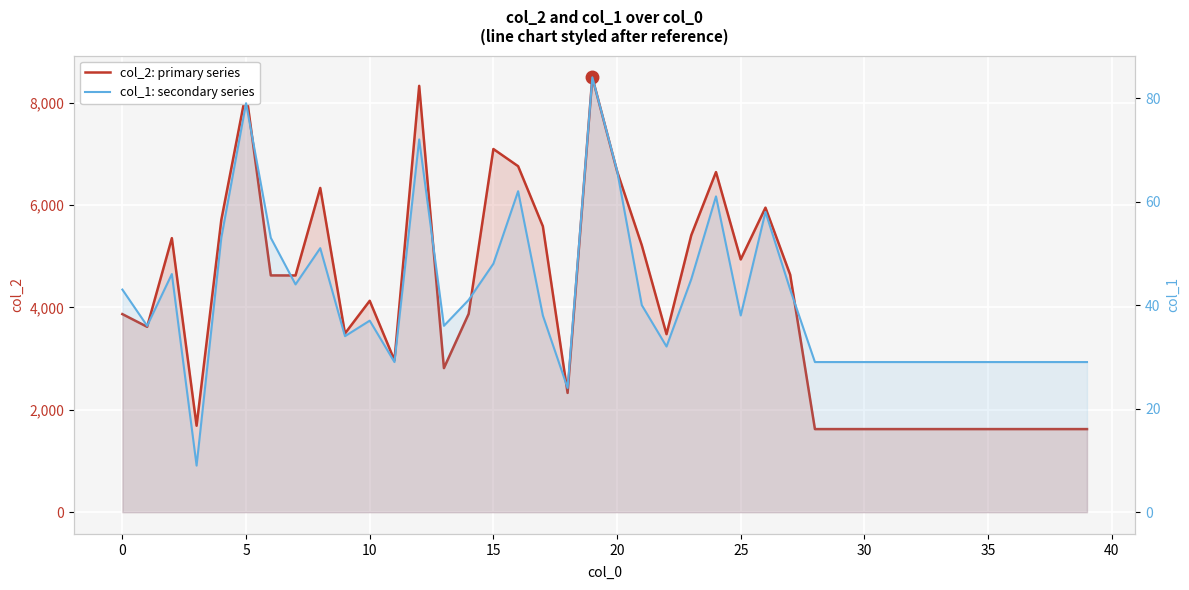

List the series in order of their peak value, highest first.

col_2: primary series, col_1: secondary series